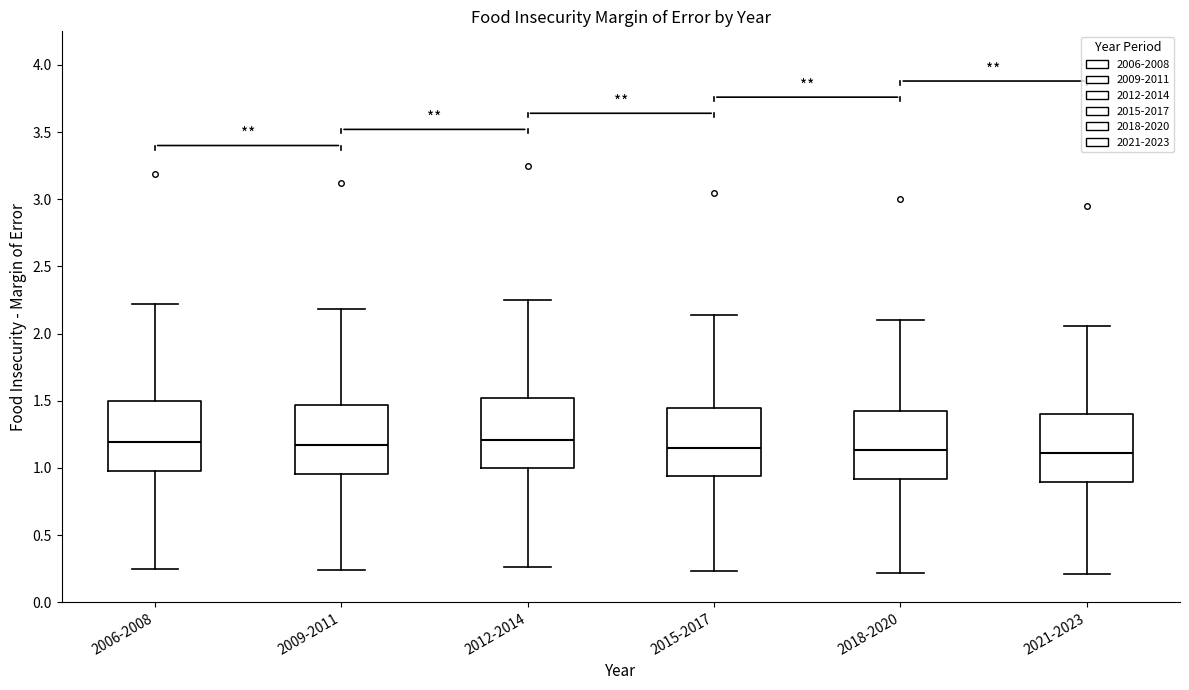

Where does the lower whisker of the box for 2018-2020 end on the y-axis? The values are not printed on the chart, so give them approximately, as read against the axis.

0.20